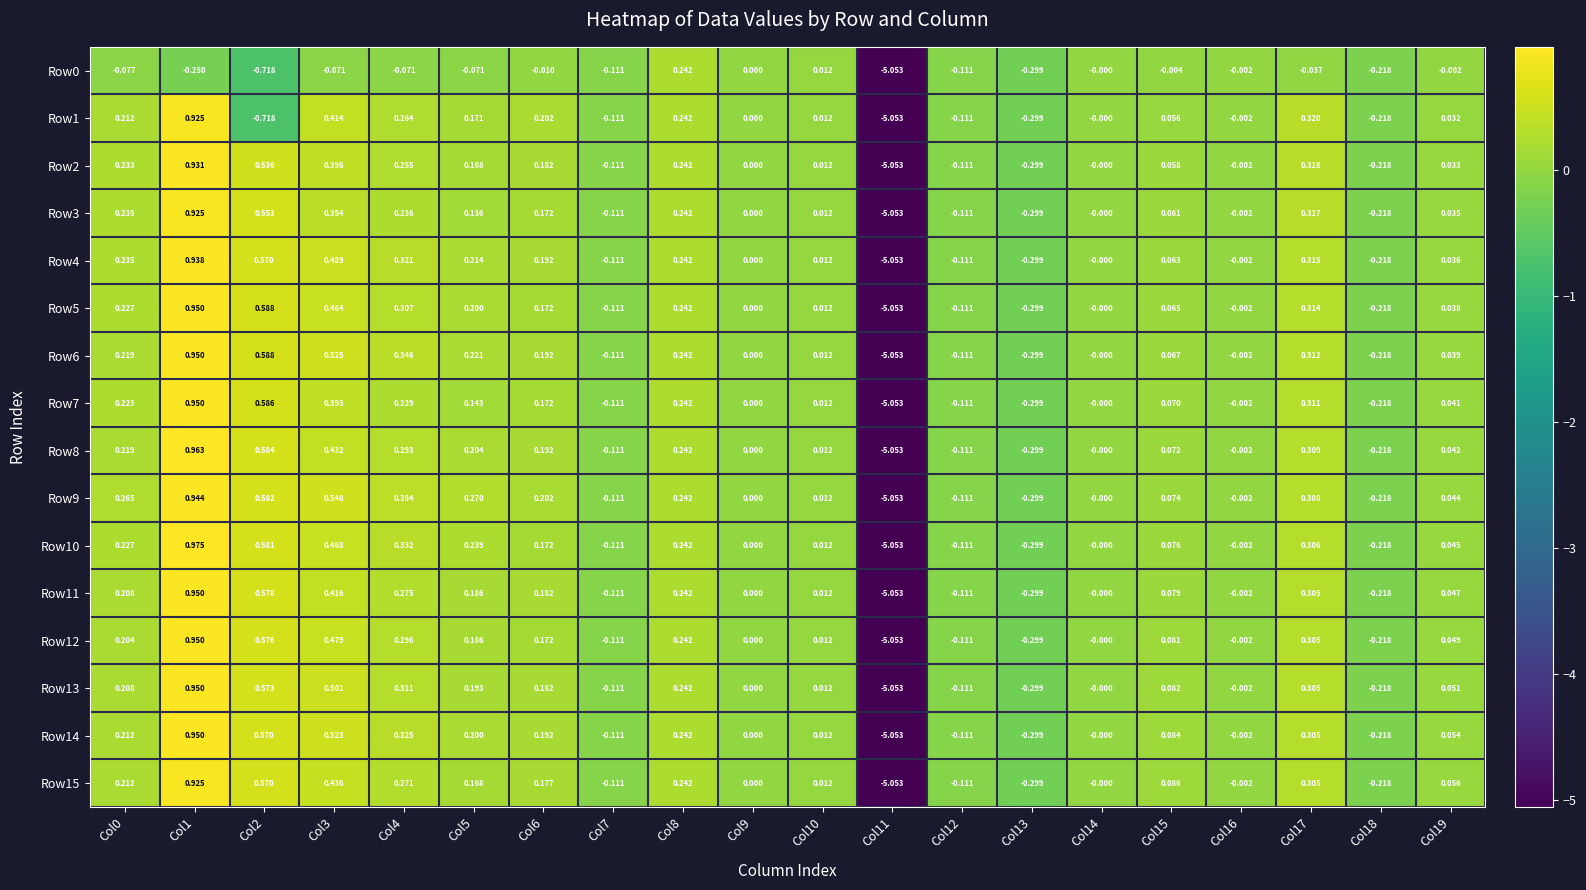

Is the value of Row12 at Col11 greater than the value of Row13 at Col0?

No